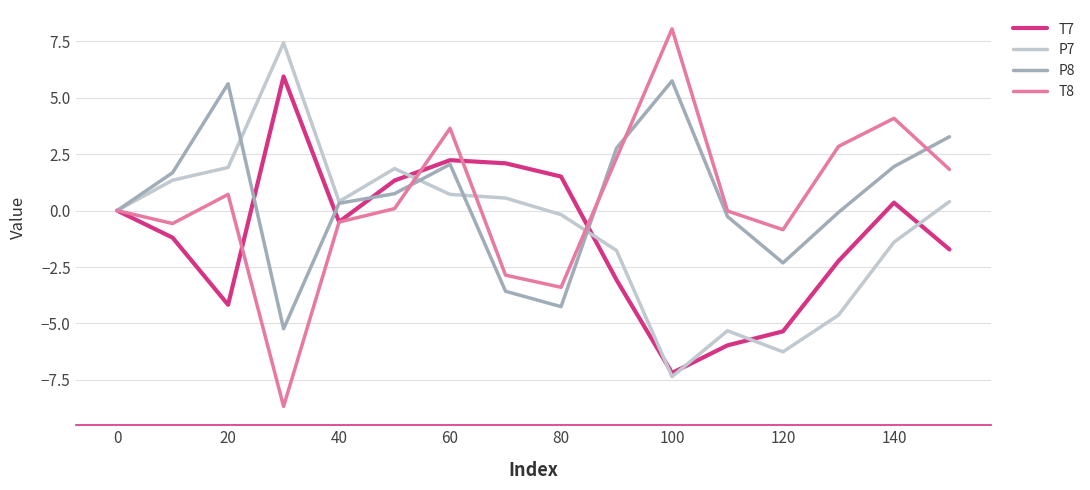

Which series has the widest spread of values?

T8